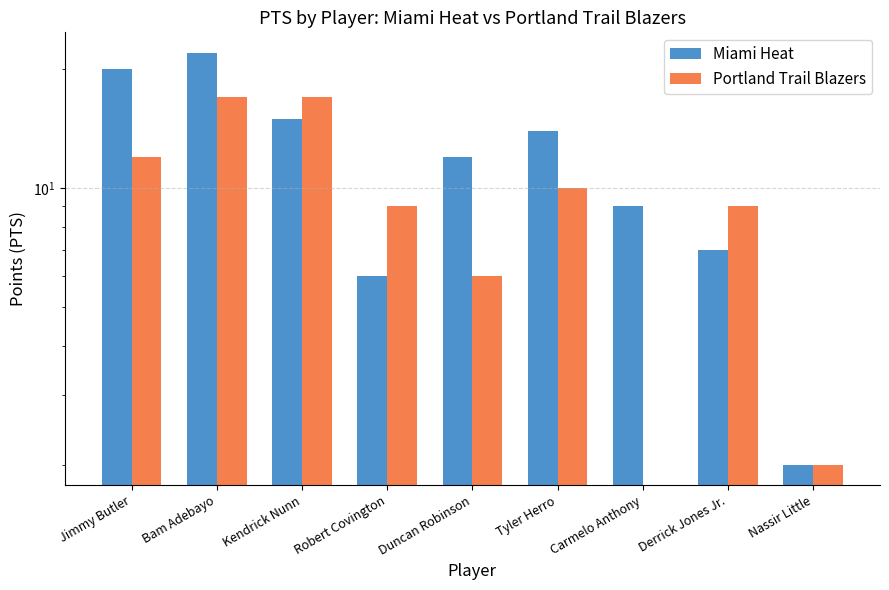

What is the difference between the maximum and minimum values in the Portland Trail Blazers series?

17